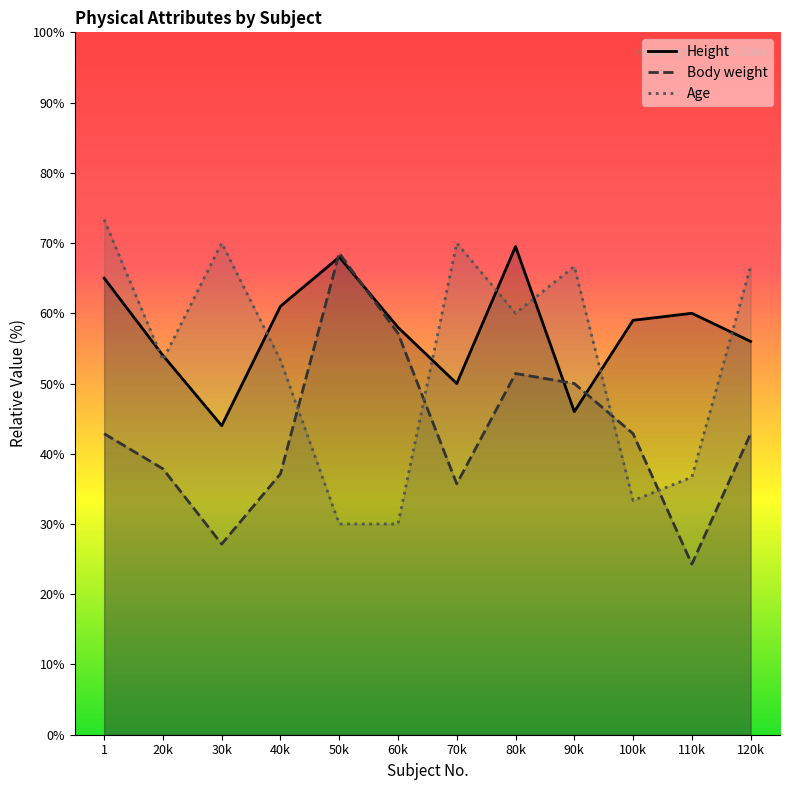

True or false: Body weight has a value of 14.2 at 110k.

False